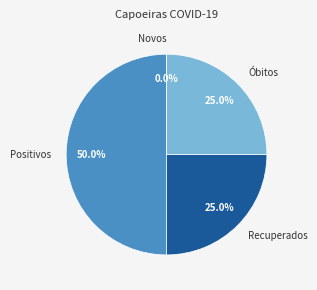

To the nearest percent, what is the difference between the largest and smallest slice percentages?

50%